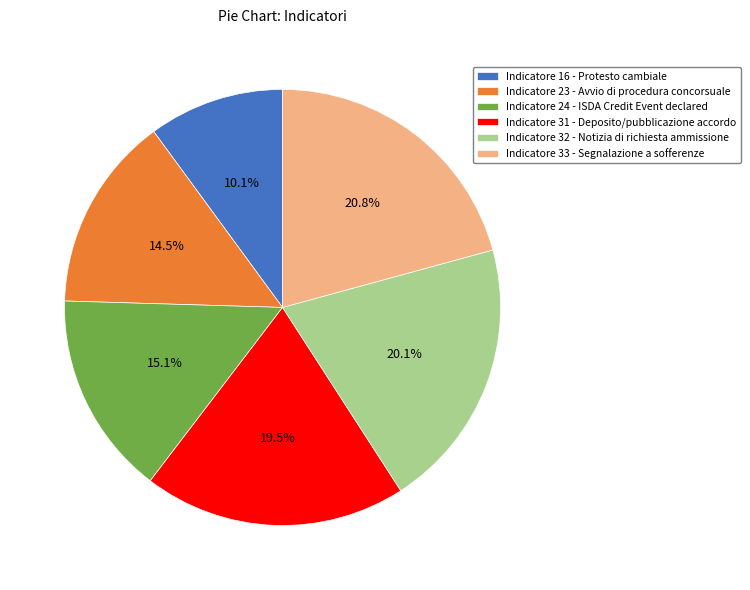

Rank the categories by value from lowest to highest.

Indicatore 16 - Protesto cambiale, Indicatore 23 - Avvio di procedura concorsuale, Indicatore 24 - ISDA Credit Event declared, Indicatore 31 - Deposito/pubblicazione accordo, Indicatore 32 - Notizia di richiesta ammissione, Indicatore 33 - Segnalazione a sofferenze